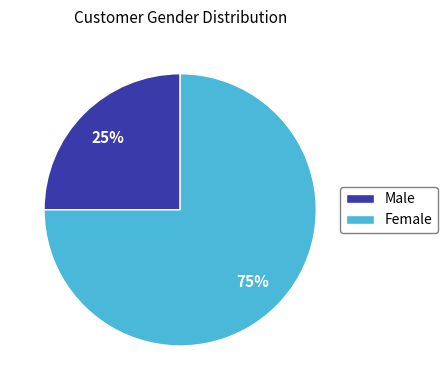

What is the majority slice?

Female